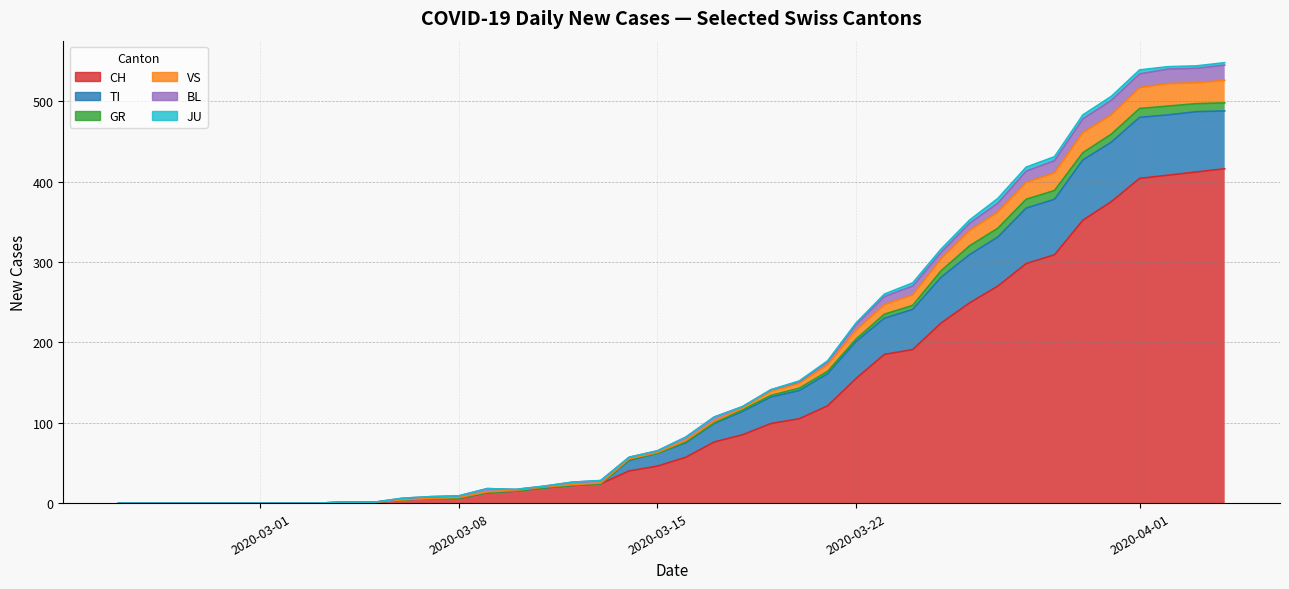

How many categories are shown in the chart?

20